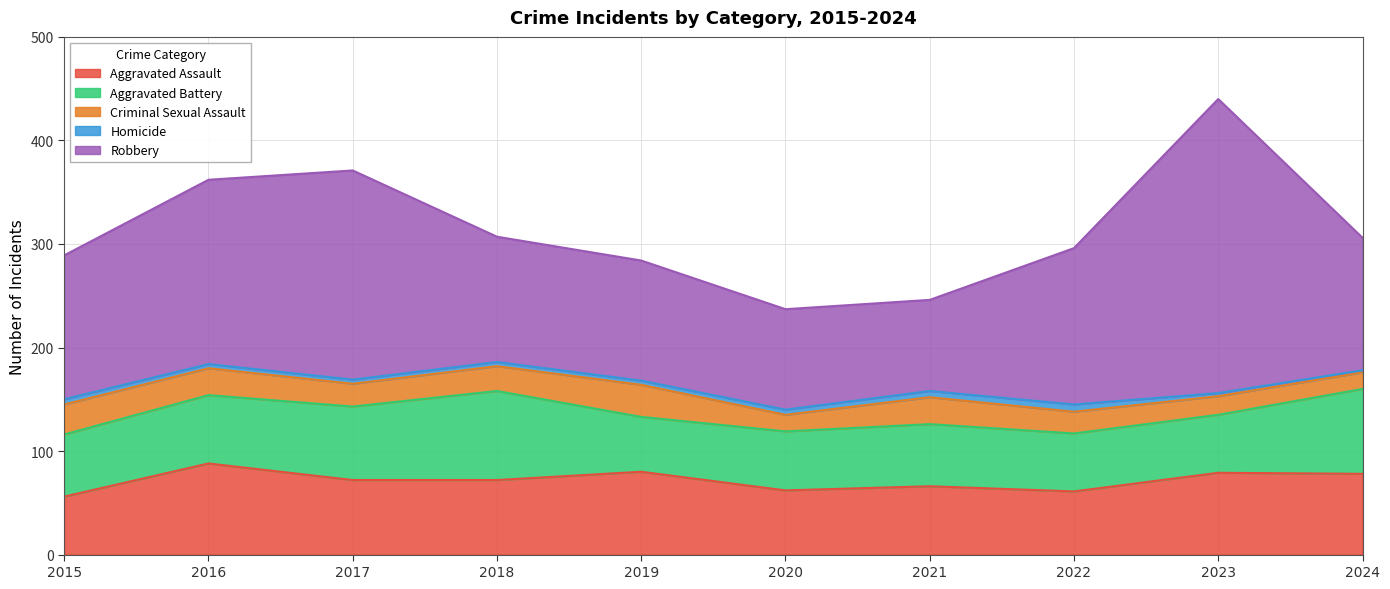

What is the difference between the Robbery values at 2016 and 2023?

106